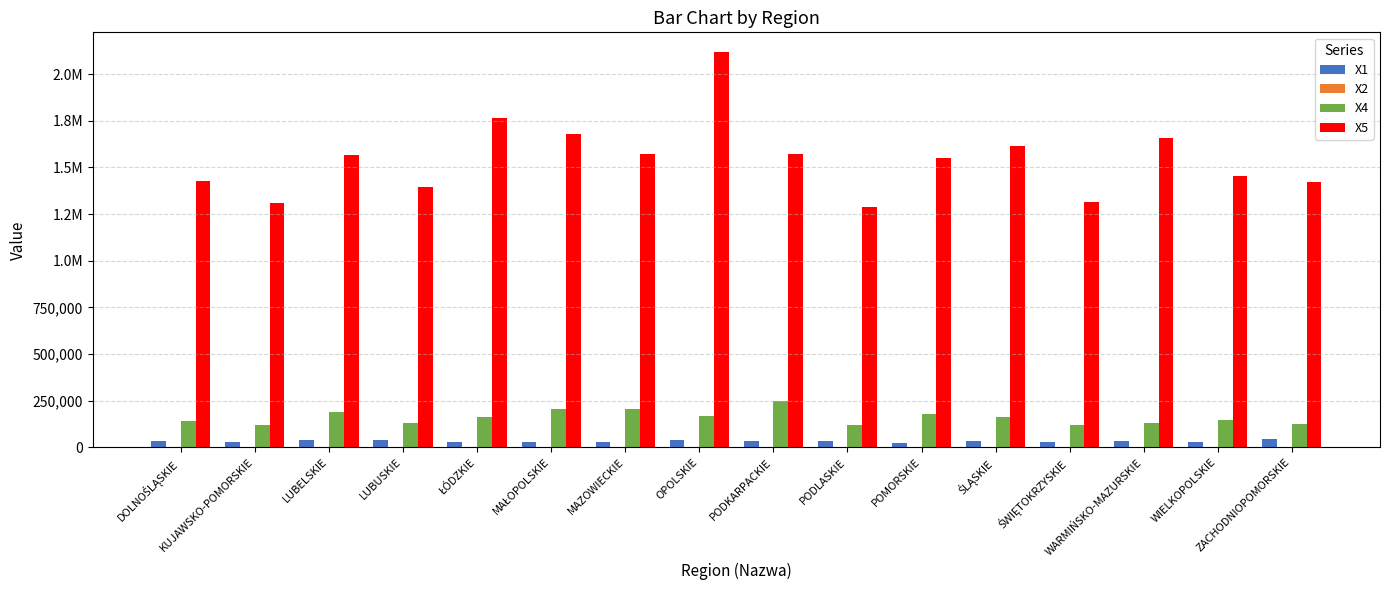

Are the bars horizontal?

No